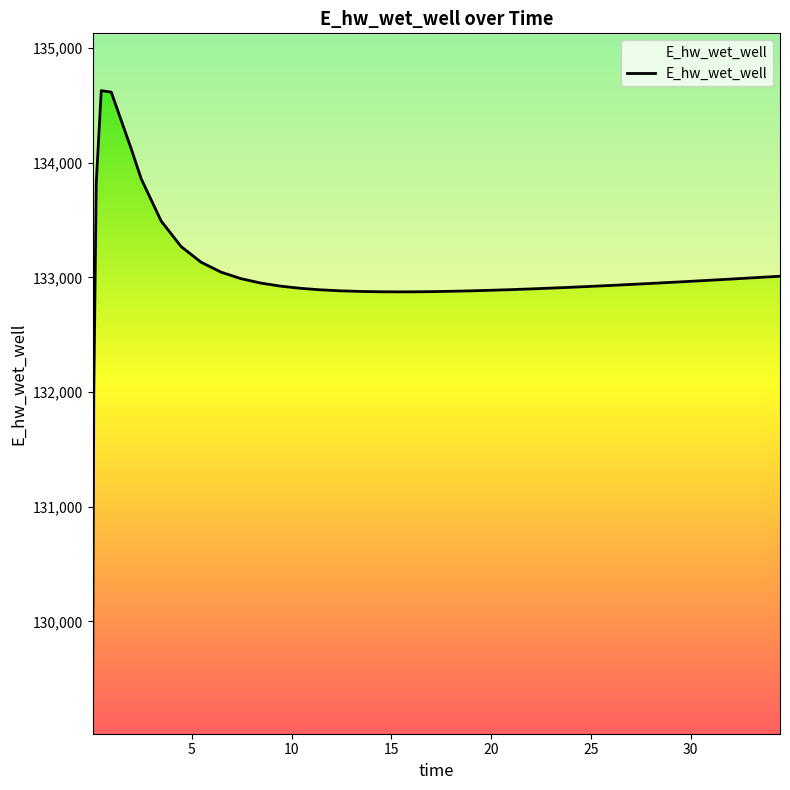

Approximately how many times larger is the value at 31.46875 compared to 29.46875?

1.0